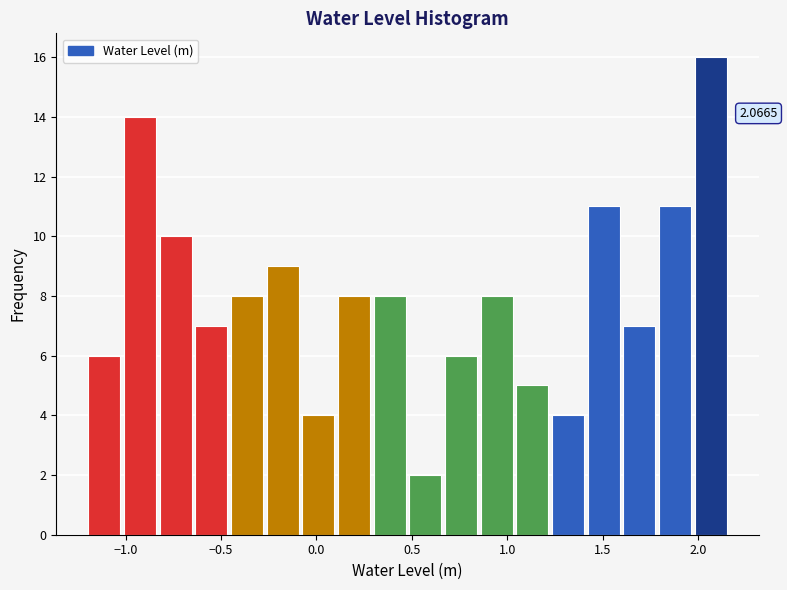

Around what value on the x-axis is the tallest bar? Give the approximate position of its centre, as read against the axis.

2.05